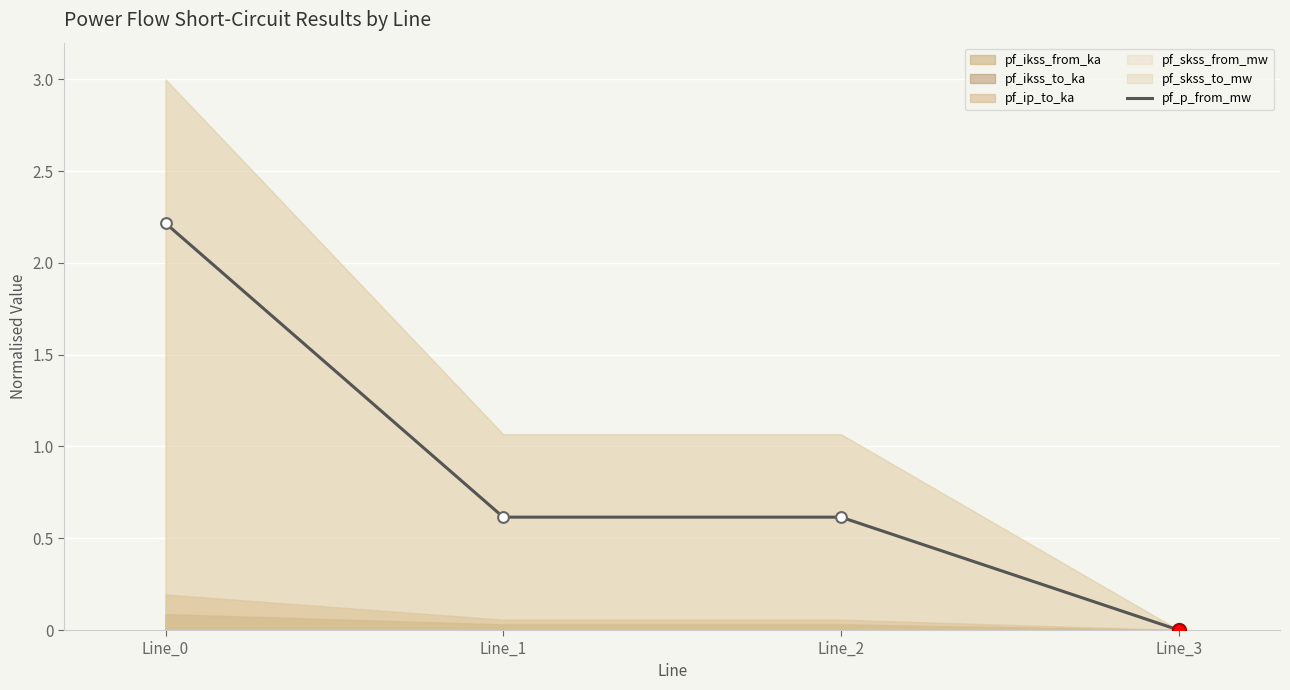

What is the change in value from Line_0 to Line_3?

-2.2